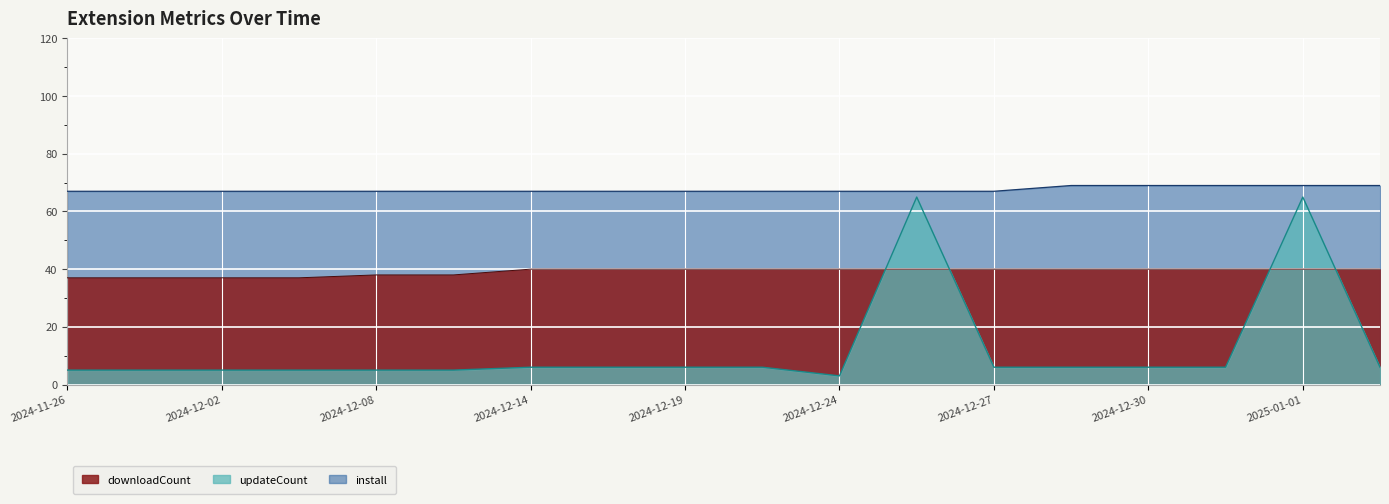

True or false: updateCount and install cross at least once.

False